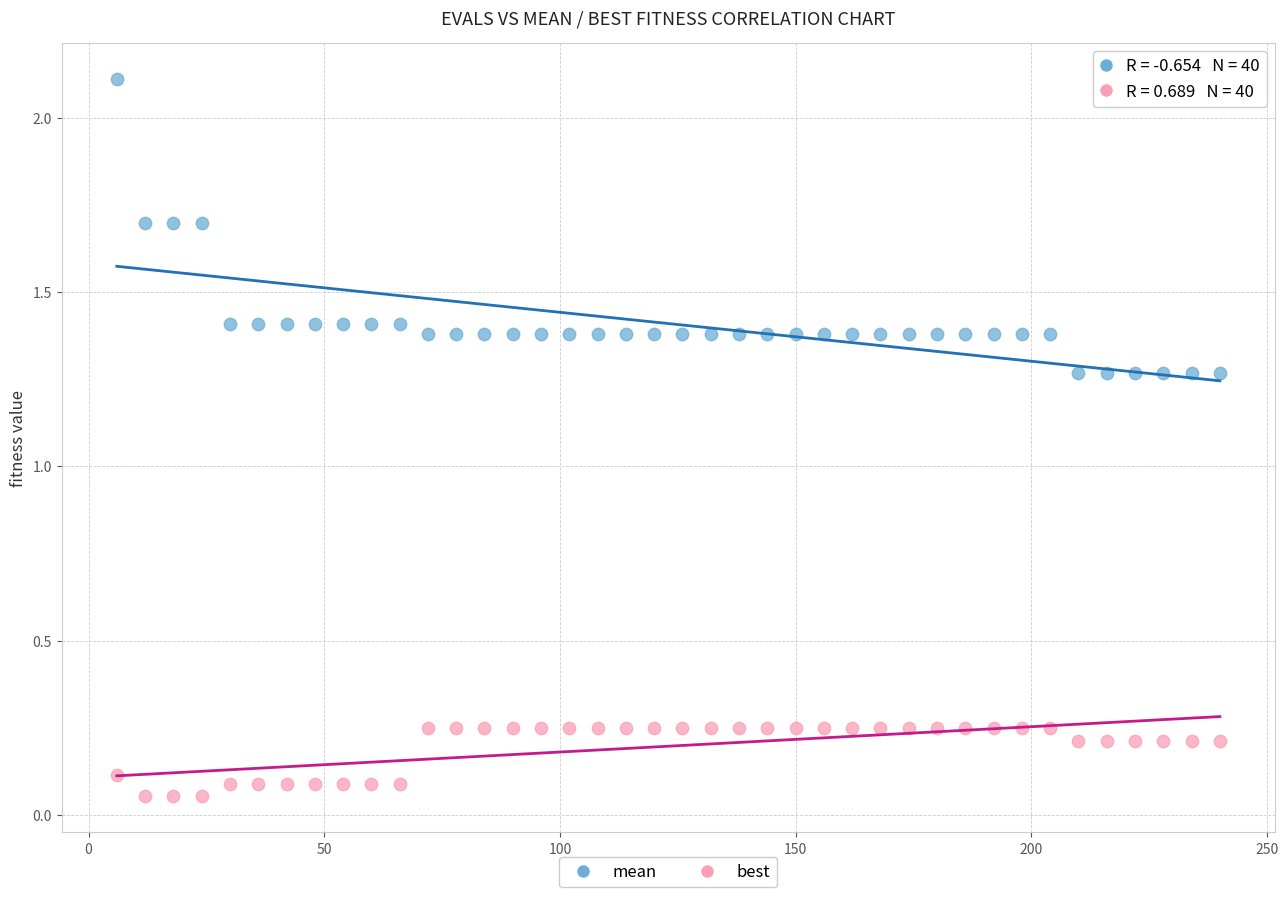

Which series contains the highest Y value?

mean